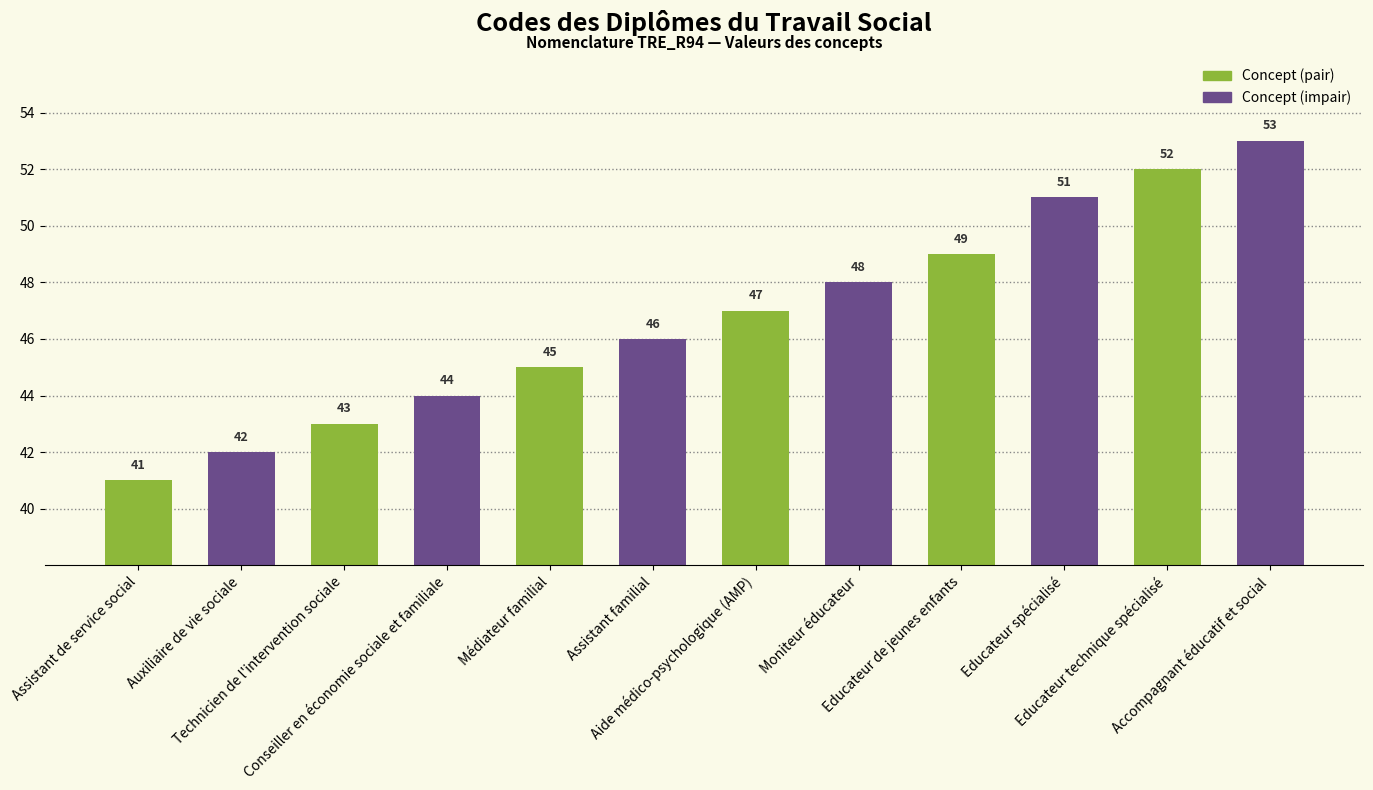

List the labels in order of value, smallest first.

Assistant de service social, Auxiliaire de vie sociale, Technicien de l'intervention sociale, Conseiller en économie sociale et familiale, Médiateur familial, Assistant familial, Aide médico-psychologique (AMP), Moniteur éducateur, Educateur de jeunes enfants, Educateur spécialisé, Educateur technique spécialisé, Accompagnant éducatif et social